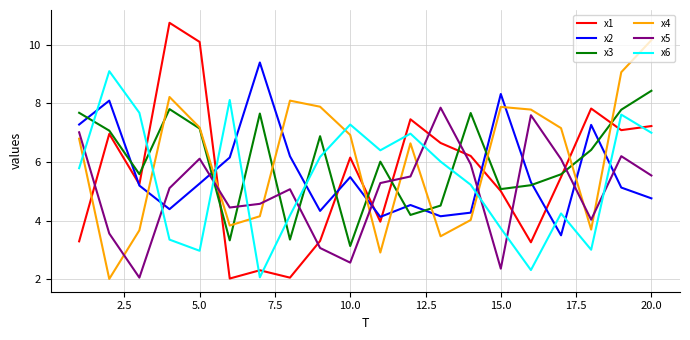

What is the maximum value for x6?

9.1